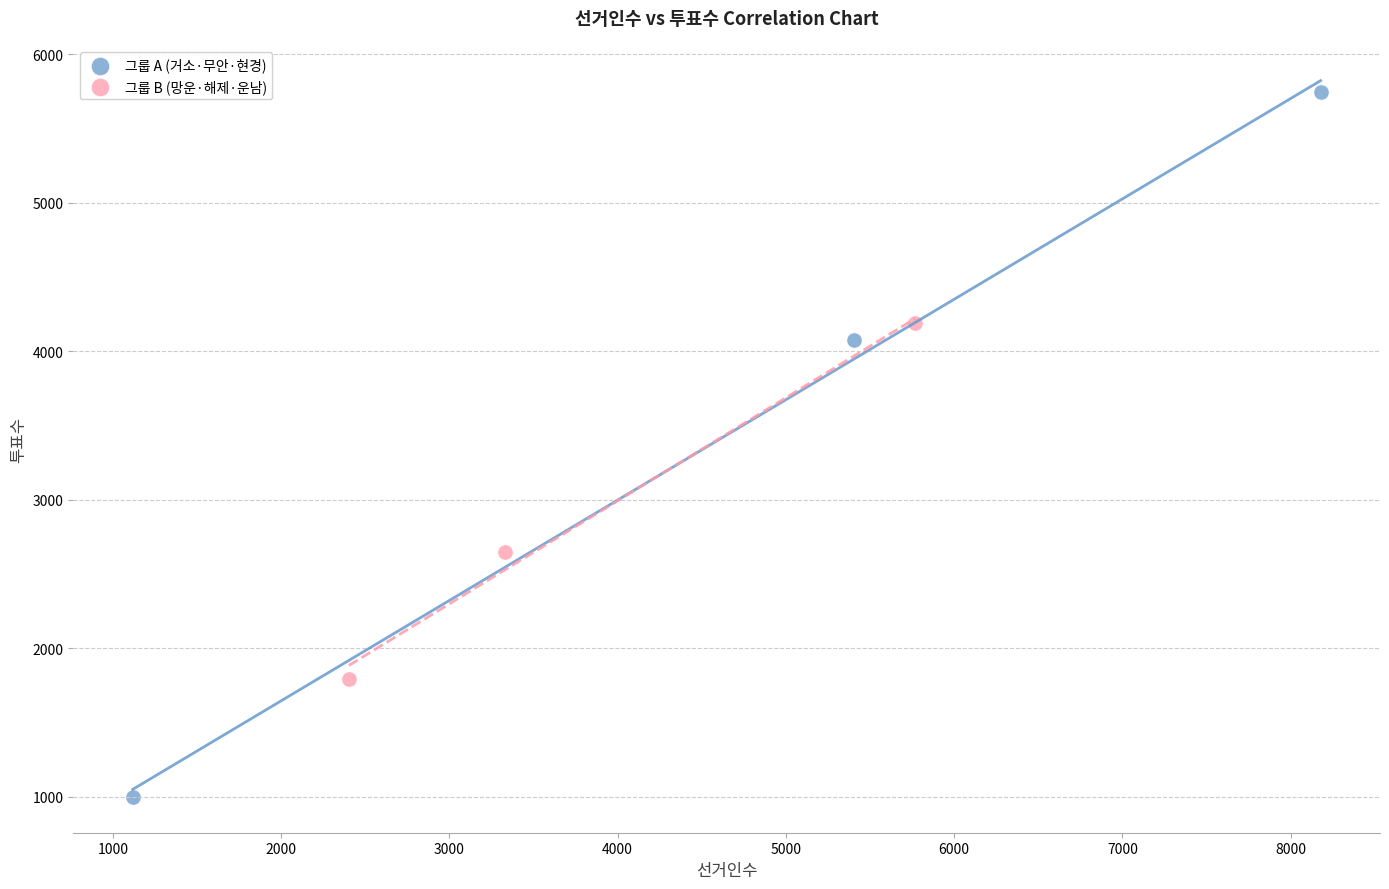

What are all the series names shown in the legend?

그룹 A (거소·무안·현경), 그룹 B (망운·해제·운남)